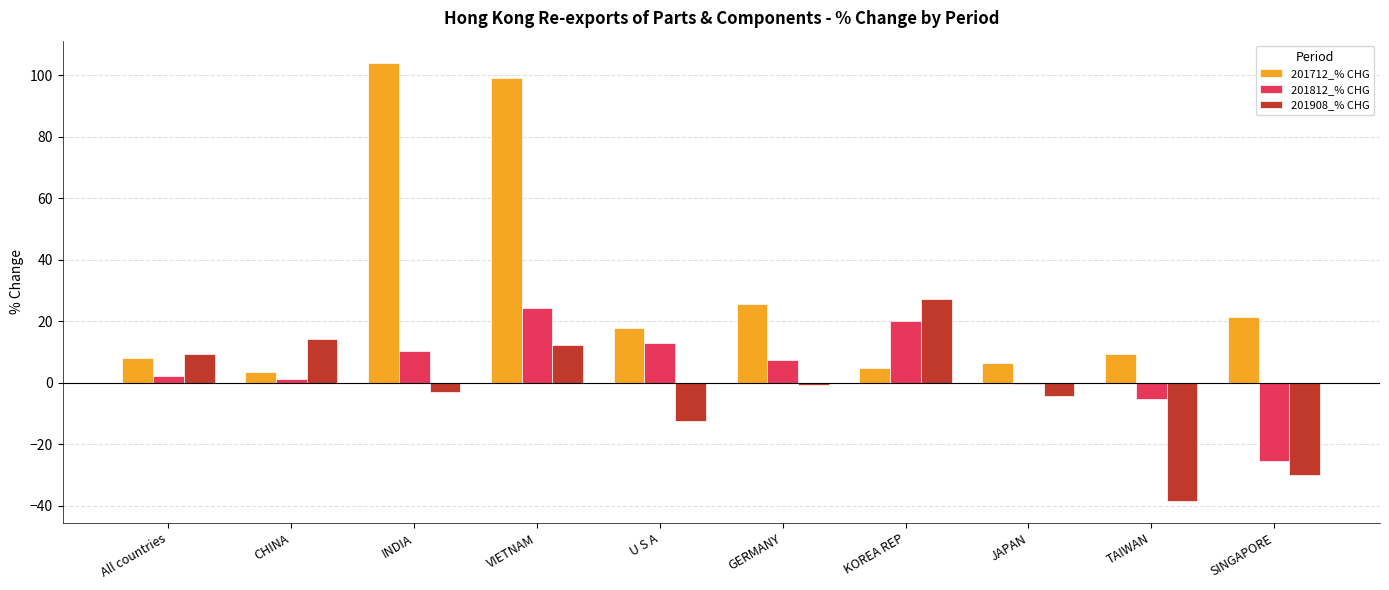

What is the maximum value shown in the chart?

104.0